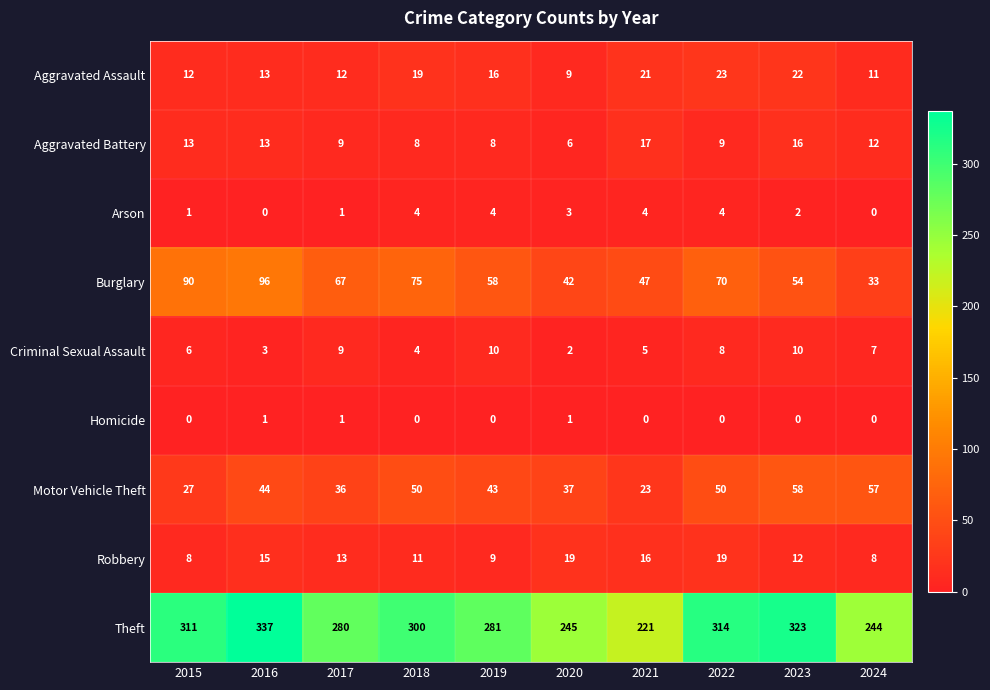

Which label corresponds to the largest value in the chart?

2016